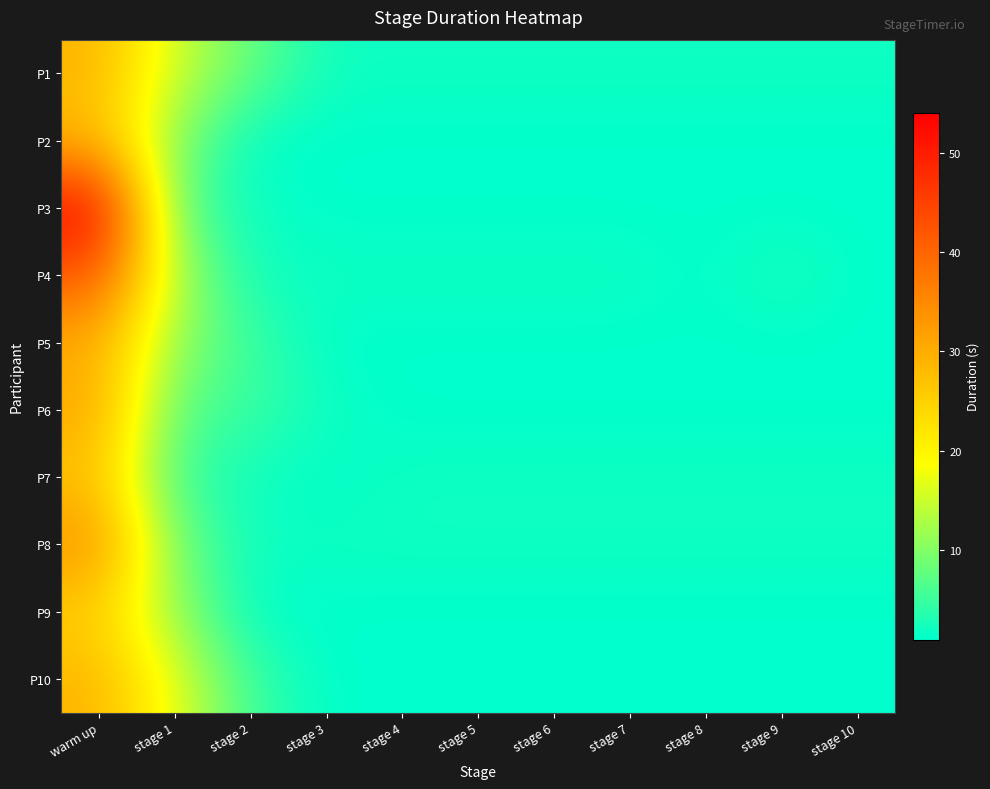

Reading left to right, what are all the values shown in this chart?

P1: warm up=29	stage 1=15	stage 2=8	stage 3=2	stage 4=2	stage 5=2	stage 6=2	stage 7=2	stage 8=2	stage 9=2	stage 10=2
P2: warm up=28	stage 1=10	stage 2=1	stage 3=1	stage 4=1	stage 5=1	stage 6=1	stage 7=1	stage 8=1	stage 9=1	stage 10=1
P3: warm up=54	stage 1=7	stage 2=2	stage 3=1	stage 4=1	stage 5=1	stage 6=1	stage 7=1	stage 8=1	stage 9=1	stage 10=1
P4: warm up=42	stage 1=13	stage 2=2	stage 3=2	stage 4=2	stage 5=2	stage 6=2	stage 7=2	stage 8=1	stage 9=3	stage 10=1
P5: warm up=30	stage 1=11	stage 2=5	stage 3=1	stage 4=1	stage 5=1	stage 6=1	stage 7=1	stage 8=1	stage 9=1	stage 10=1
P6: warm up=31	stage 1=7	stage 2=5	stage 3=2	stage 4=1	stage 5=1	stage 6=1	stage 7=1	stage 8=1	stage 9=1	stage 10=1
P7: warm up=27	stage 1=5	stage 2=2	stage 3=1	stage 4=2	stage 5=2	stage 6=2	stage 7=2	stage 8=2	stage 9=2	stage 10=2
P8: warm up=34	stage 1=9	stage 2=2	stage 3=2	stage 4=2	stage 5=2	stage 6=2	stage 7=2	stage 8=2	stage 9=2	stage 10=2
P9: warm up=25	stage 1=11	stage 2=1	stage 3=1	stage 4=1	stage 5=1	stage 6=1	stage 7=1	stage 8=1	stage 9=1	stage 10=1
P10: warm up=29	stage 1=17	stage 2=5	stage 3=1	stage 4=1	stage 5=1	stage 6=1	stage 7=1	stage 8=1	stage 9=1	stage 10=1